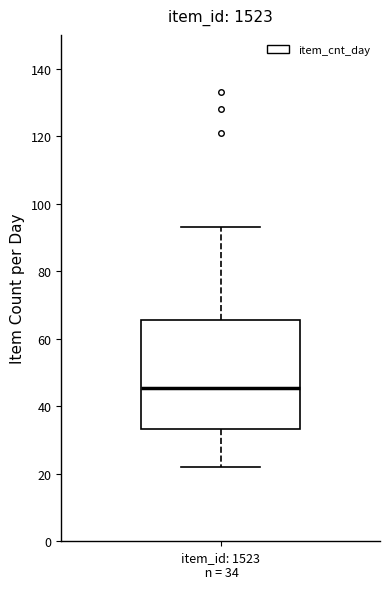

Read this box plot against the y-axis: the position of the median line, the range covered by the box, and the ends of both whiskers. The values are not printed on the chart, so give them approximately, as read against the axis.

median 46, box 34 to 66, whiskers 22 to 94